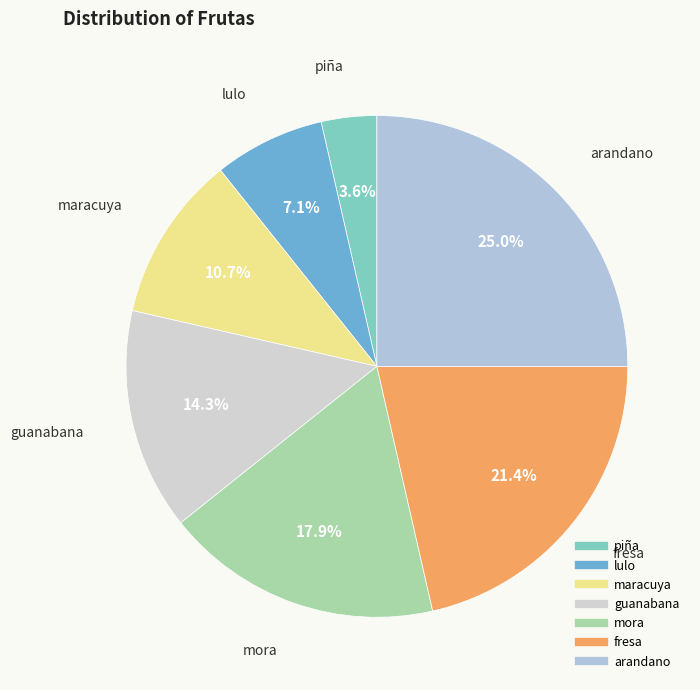

Rank the categories by value from highest to lowest.

arandano, fresa, mora, guanabana, maracuya, lulo, piña